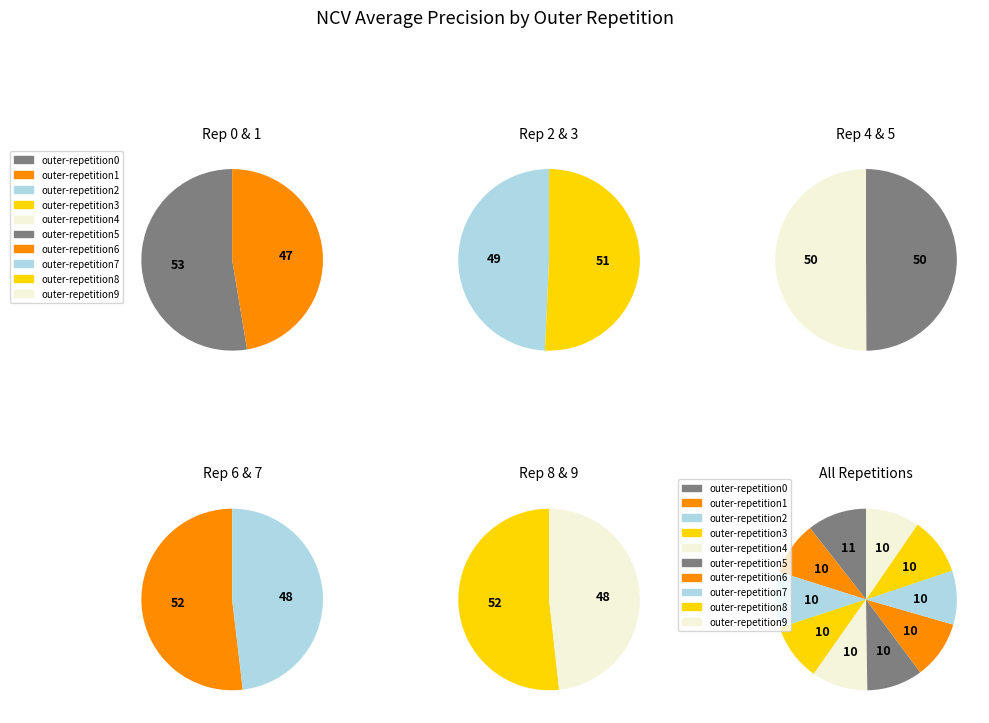

How many segments does this pie chart have?

10